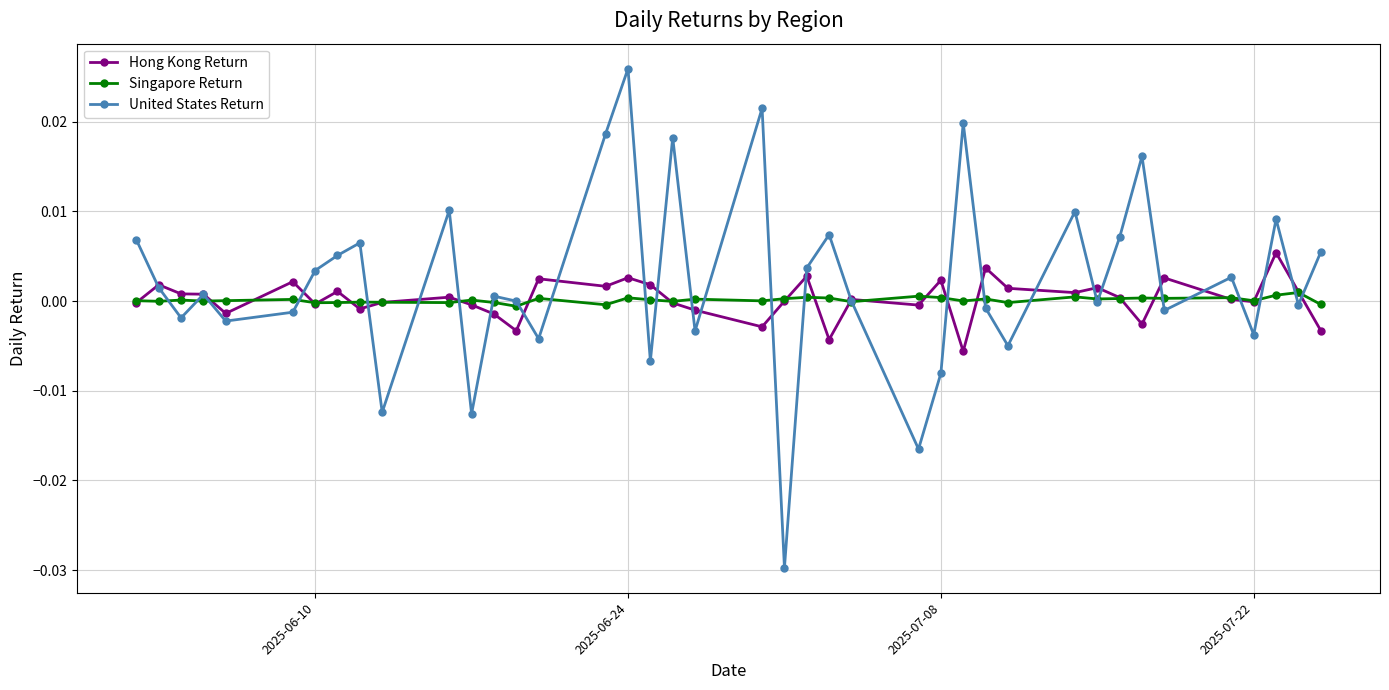

Which series has the widest spread of values?

United States Return